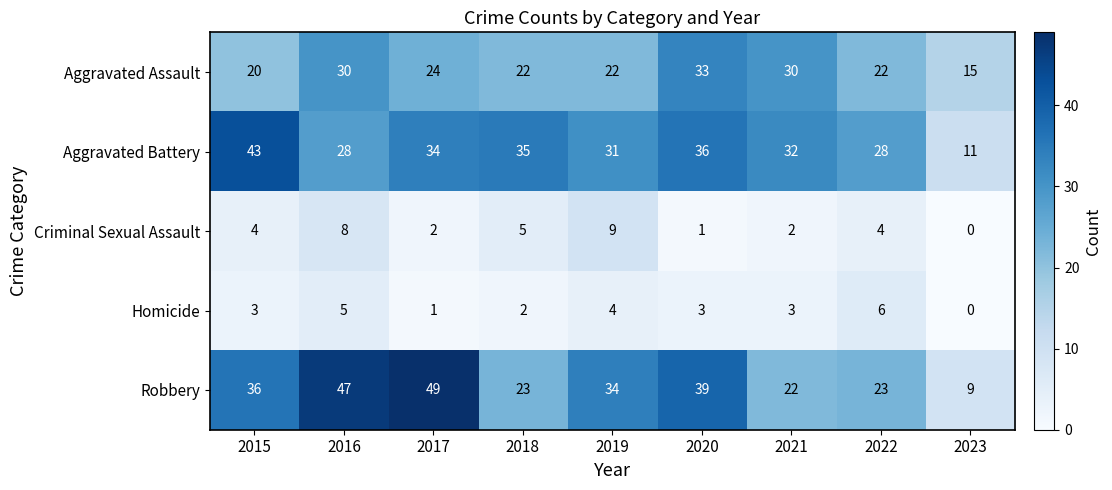

Between 2018 and 2020, which series saw the biggest shift?

Robbery